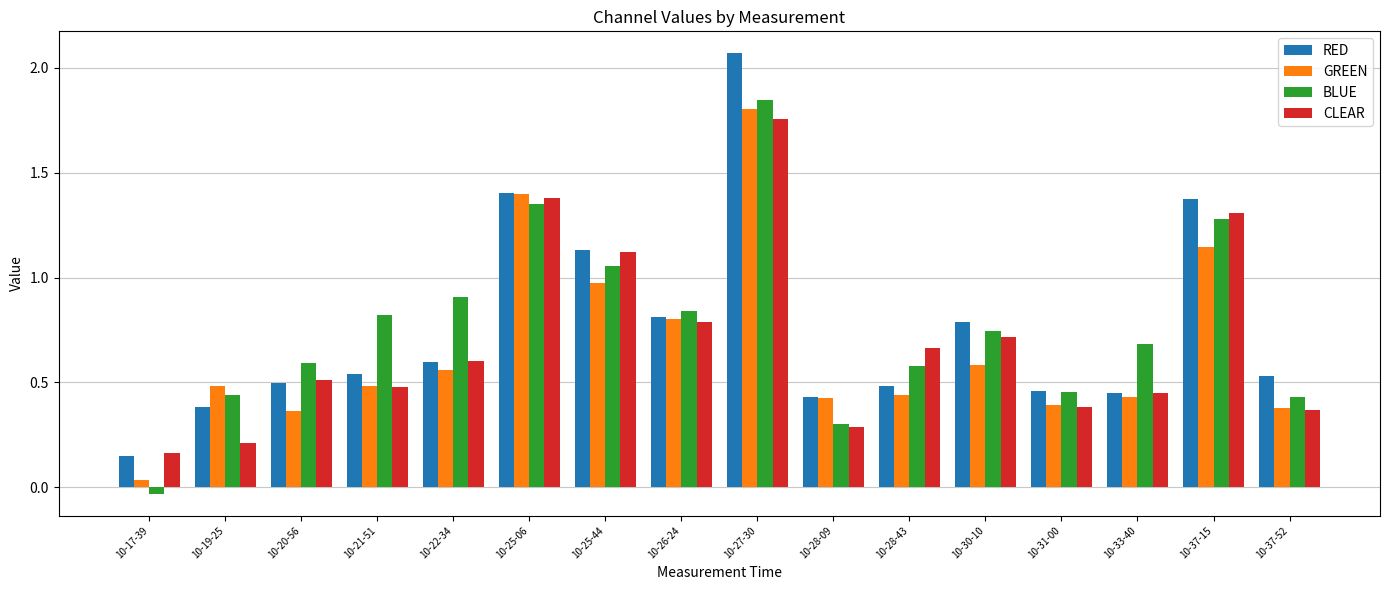

Rank the series by their maximum value, from lowest to highest.

CLEAR, GREEN, BLUE, RED